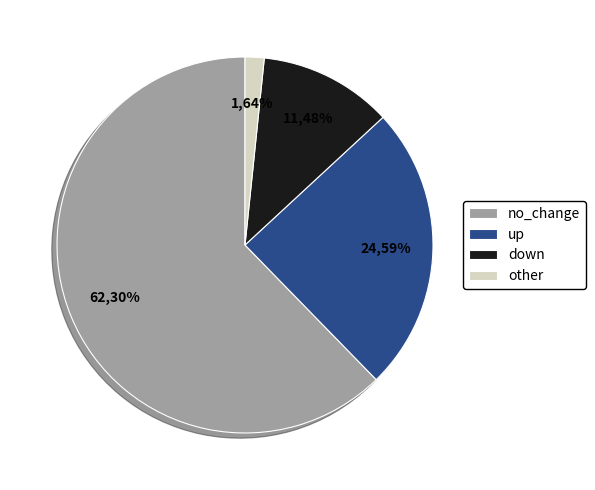

To the nearest percent, what is the combined percentage of other and down?

13%